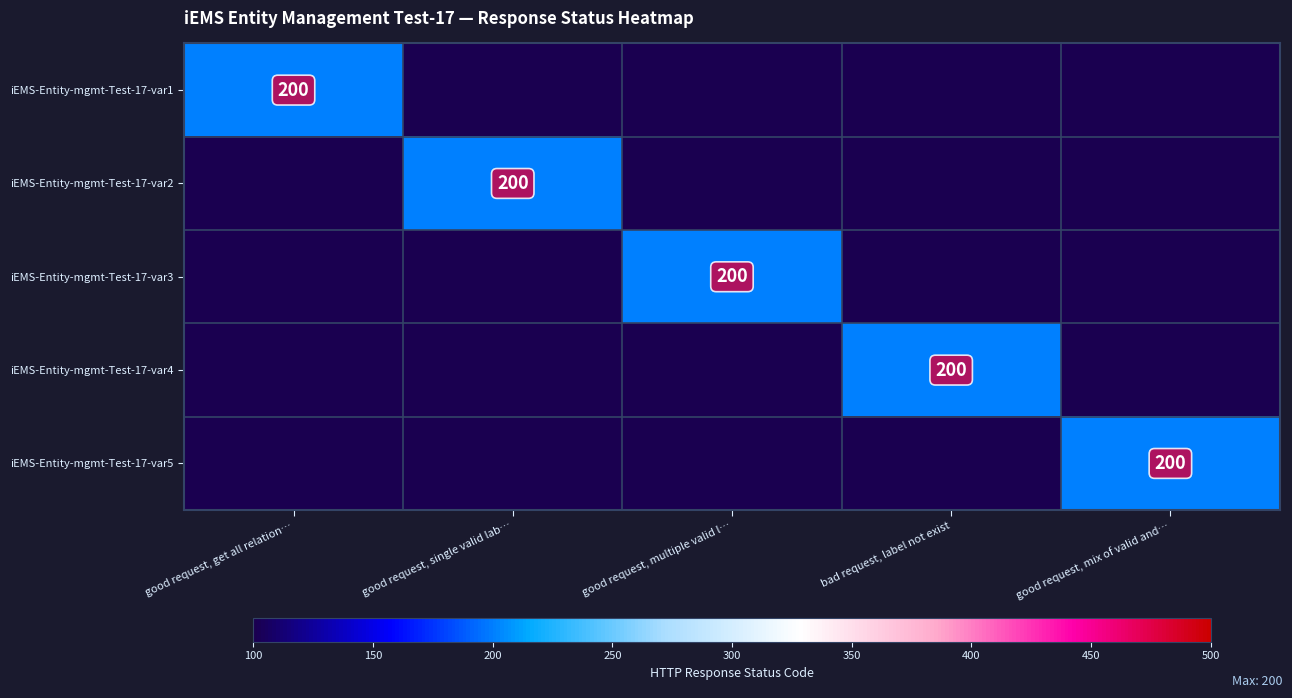

The value of iEMS-Entity-mgmt-Test-17-var2 at good request, single valid lab… is 261. True or false?

False